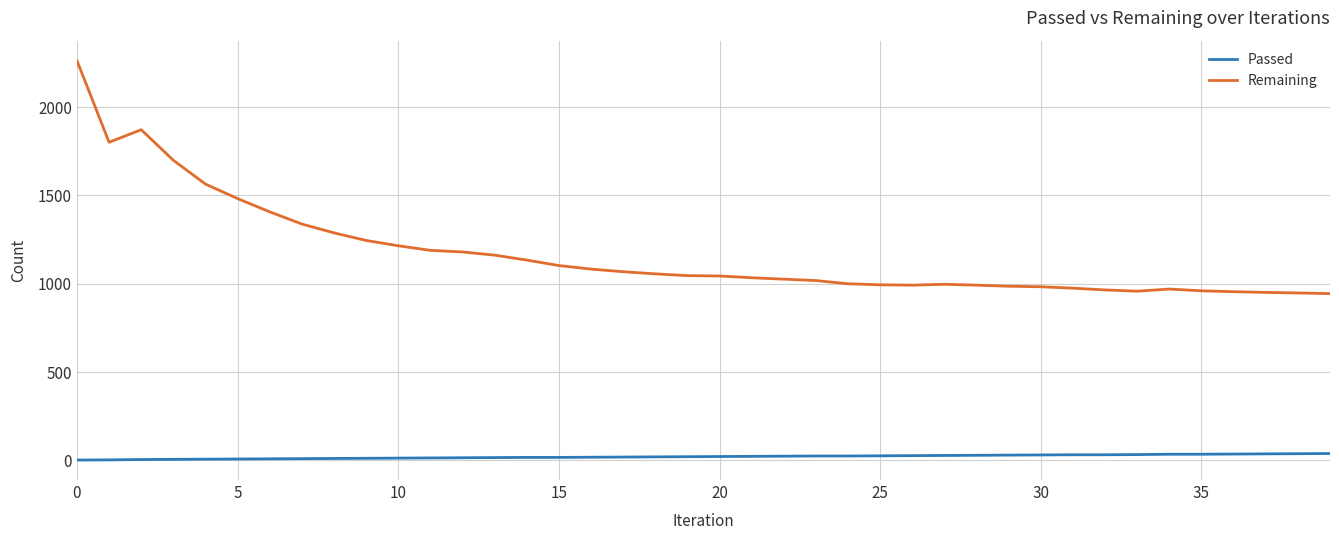

Rank the series by their average value, from lowest to highest.

Passed, Remaining